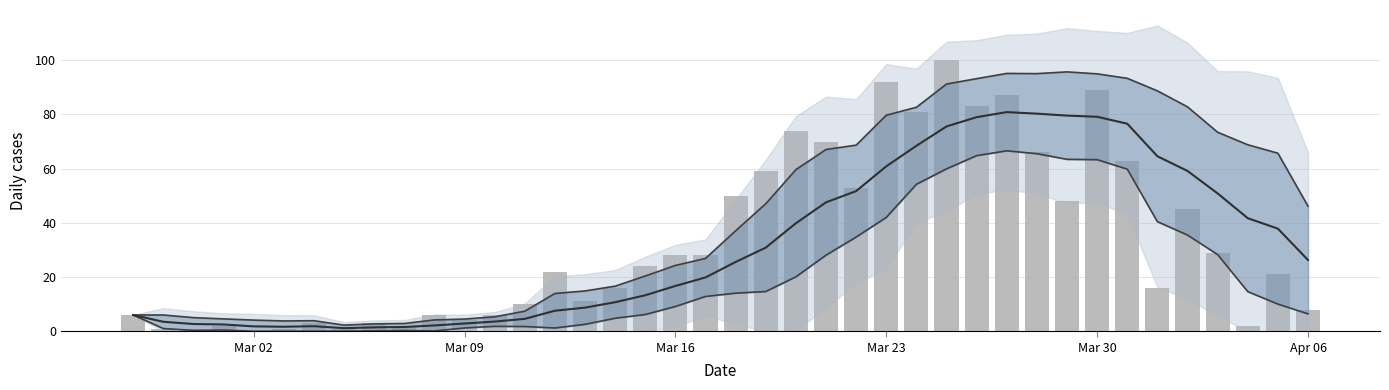

Count the number of data series in this chart.

1